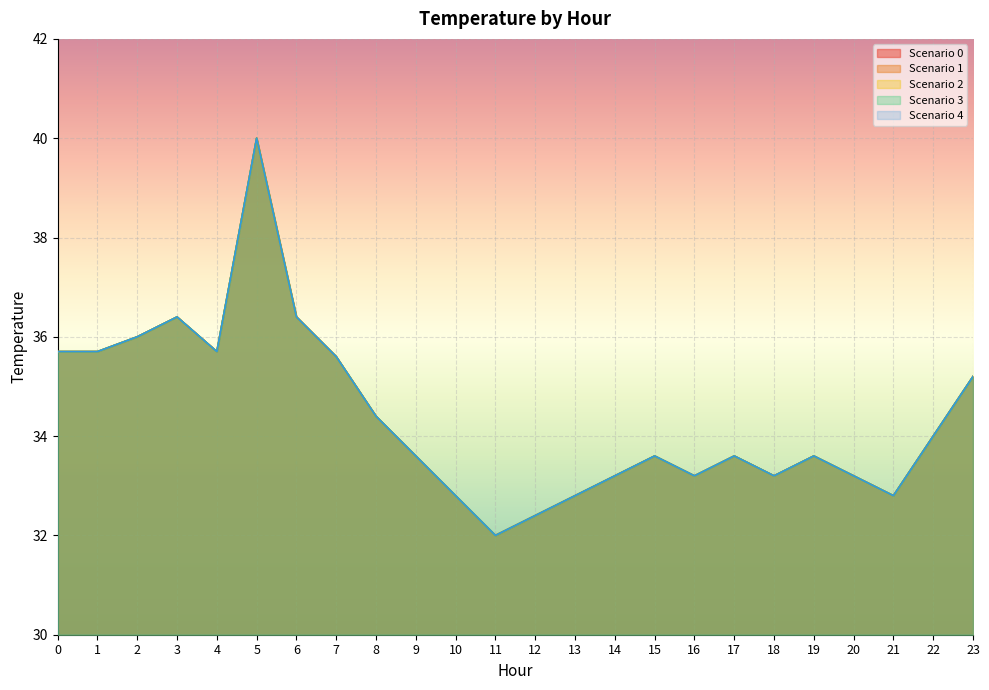

How many values in the Scenario 0 series are below 33?

5